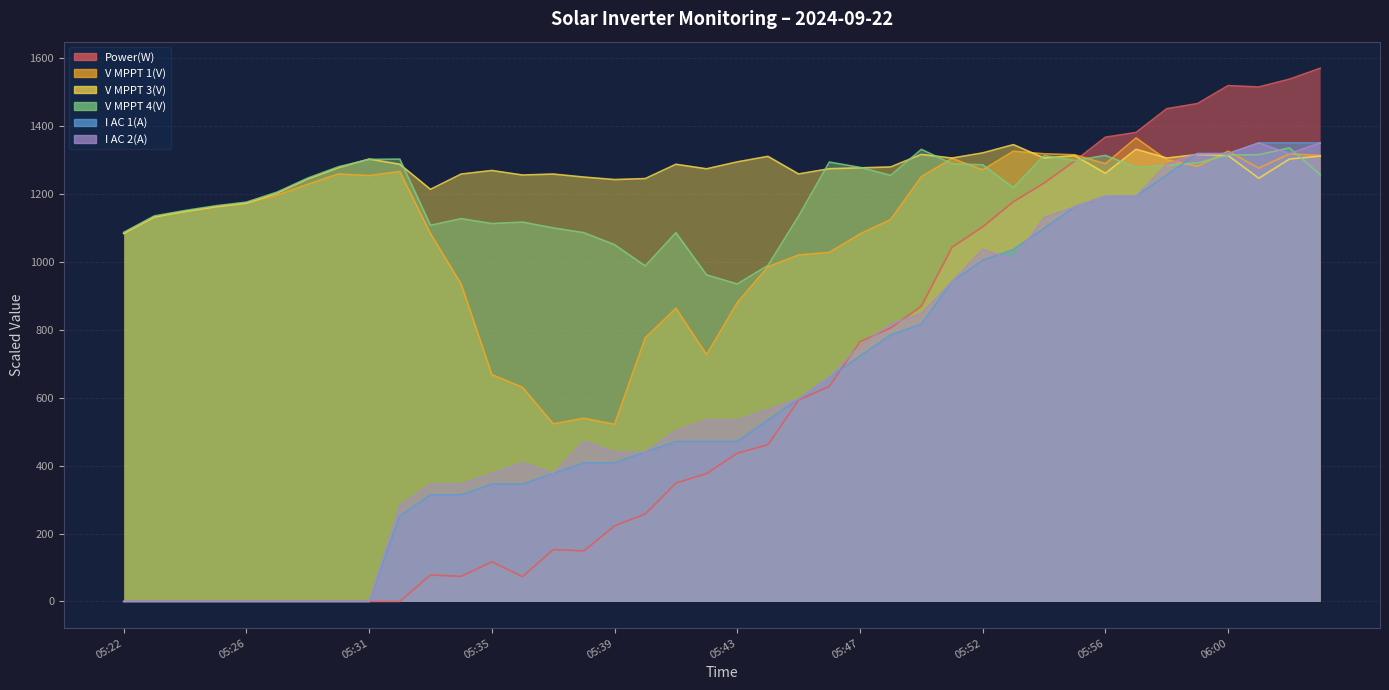

What is the value of the I AC 1(A) point at the 34th from the left?

1194.0